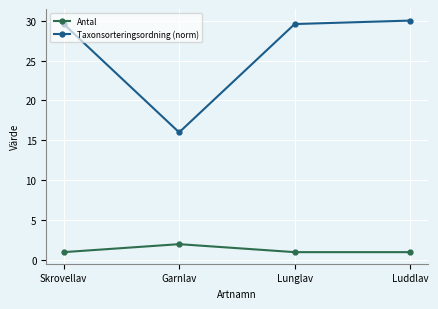

True or false: Antal has a value of 3.5 at Garnlav.

False